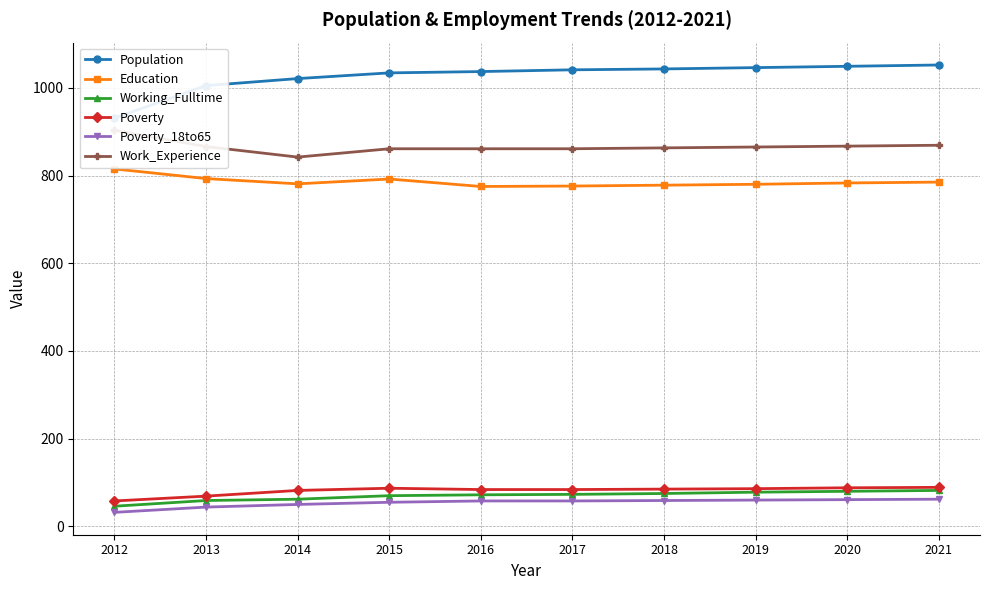

Is this an area chart (filled region under the line)?

No